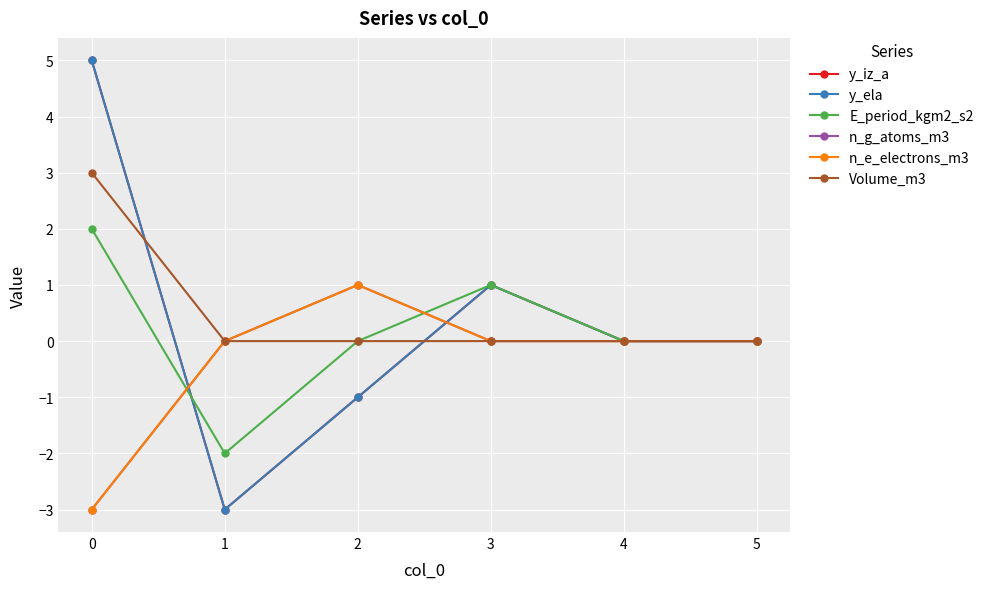

Is this an area chart (filled region under the line)?

No